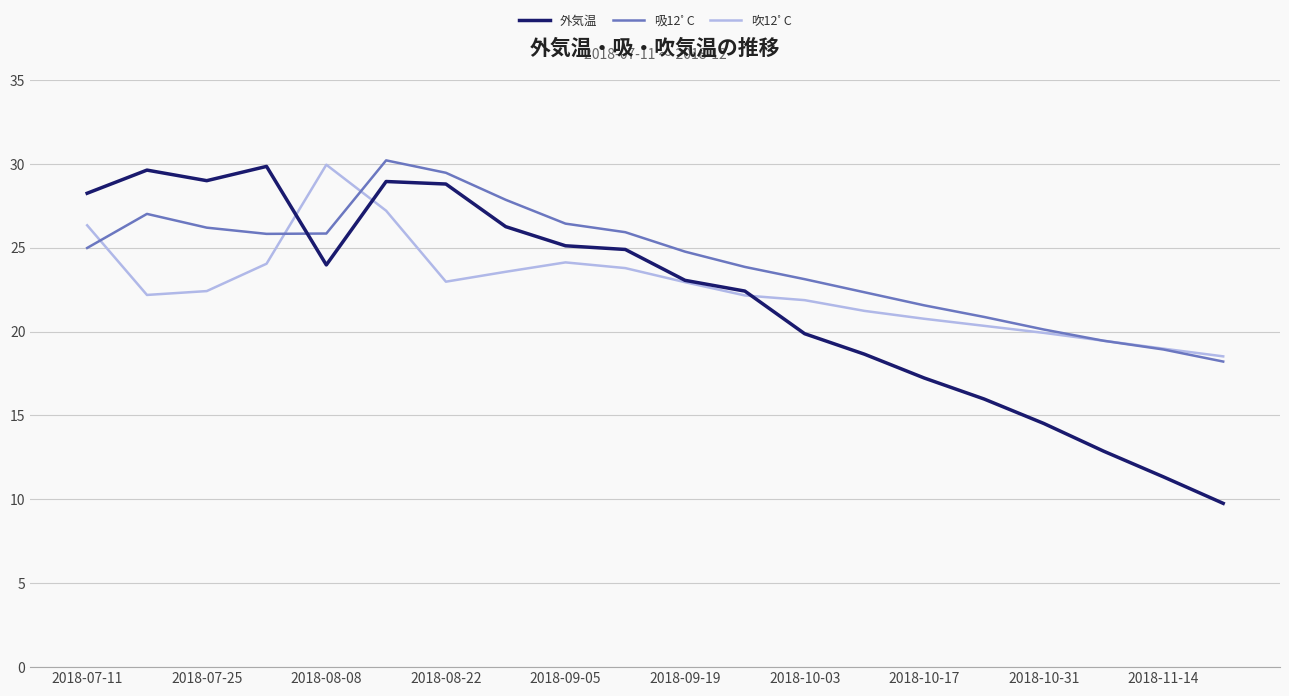

What is the highest value of the 外気温 series?

29.8